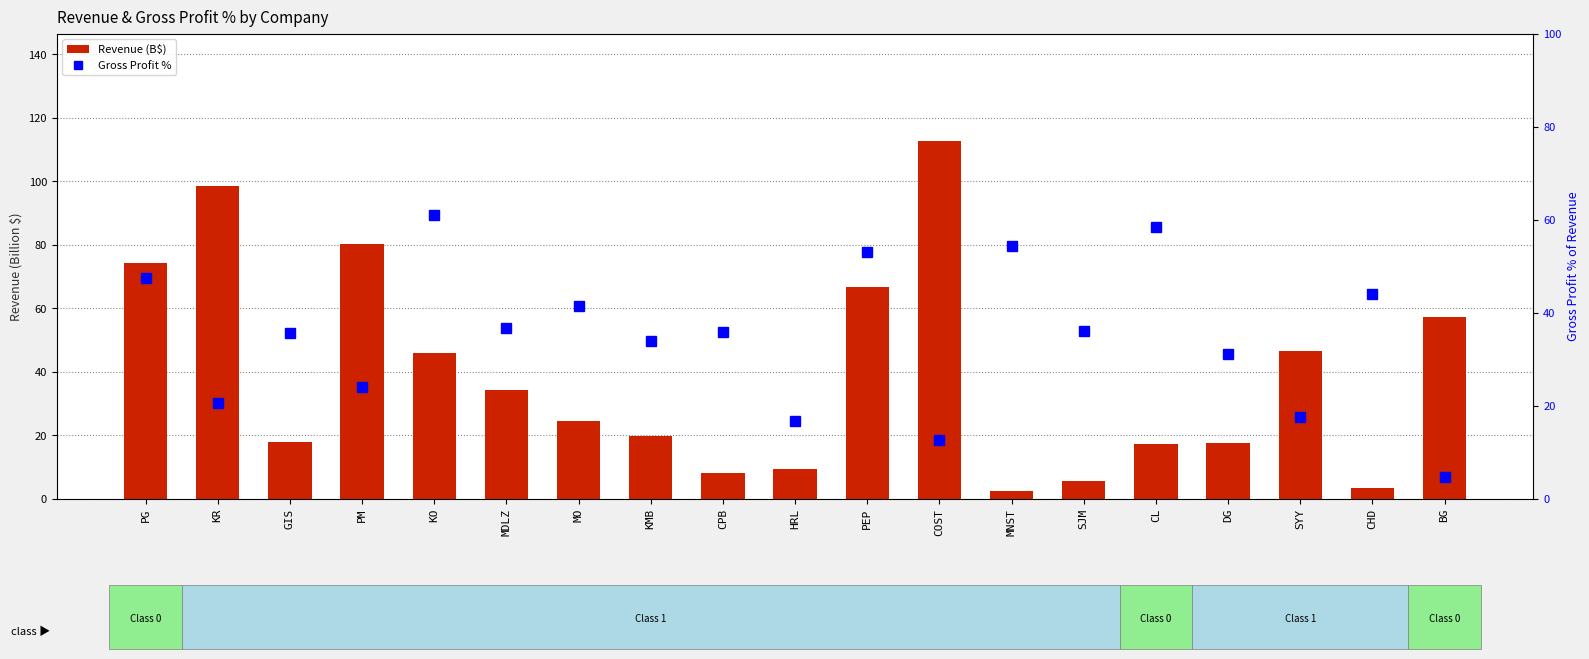

Which series has the largest range (max minus min)?

Revenue (B$)